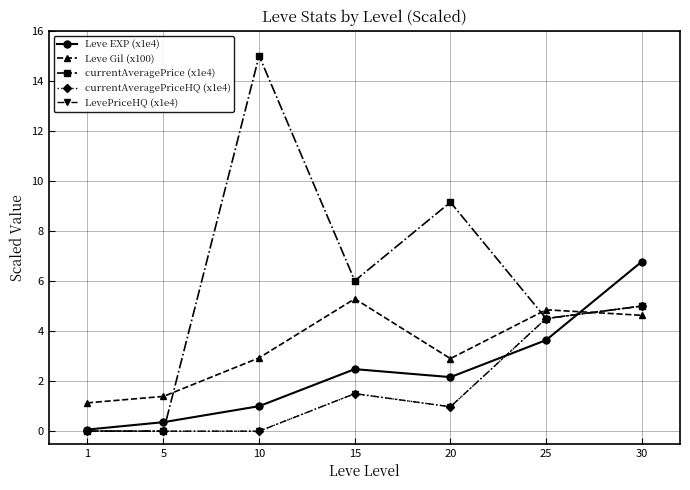

Between which two adjacent categories do Leve Gil (x100) and LevePriceHQ (x1e4) first intersect?

25 and 30